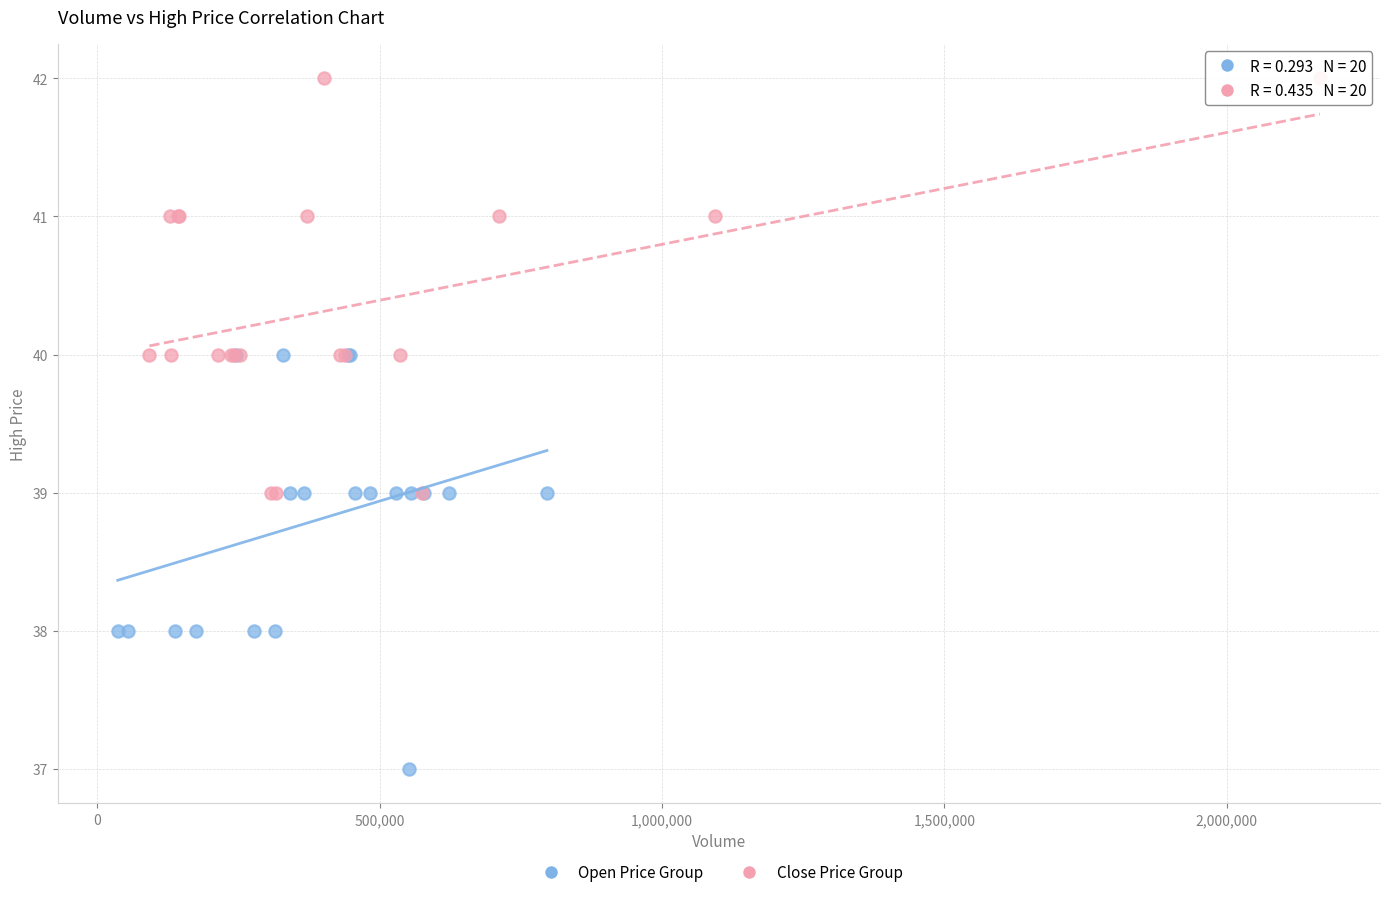

Which series reaches the minimum Y coordinate?

Open Price Group